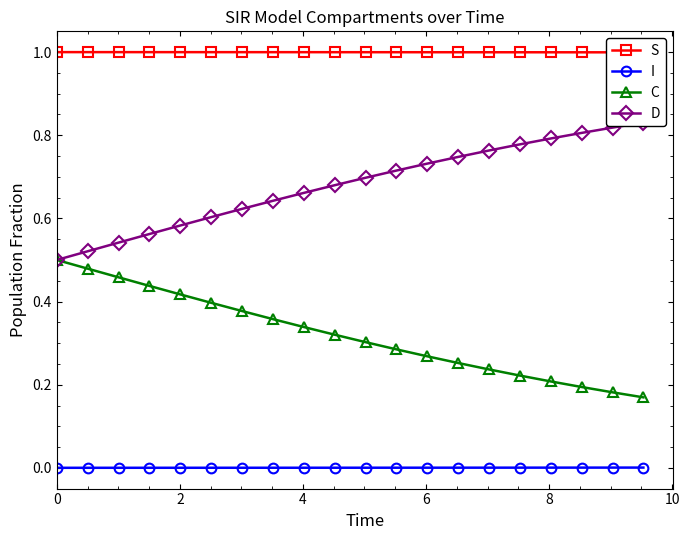

True or false: I and C intersect in this chart.

False